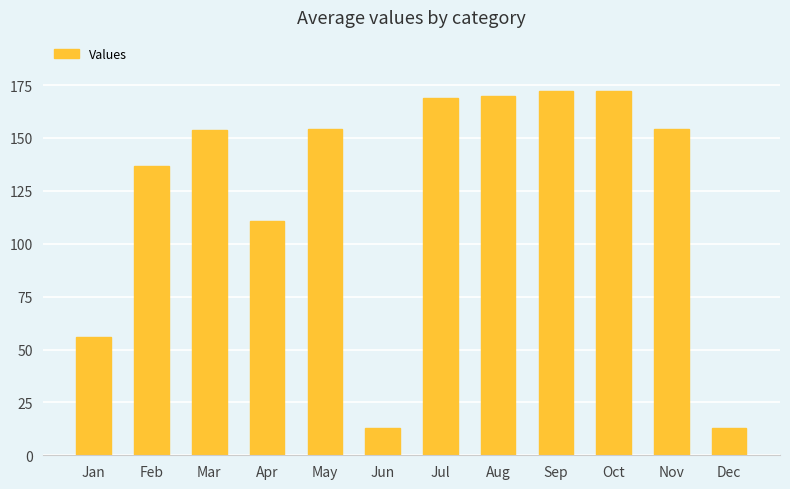

How many series are shown in this chart?

1